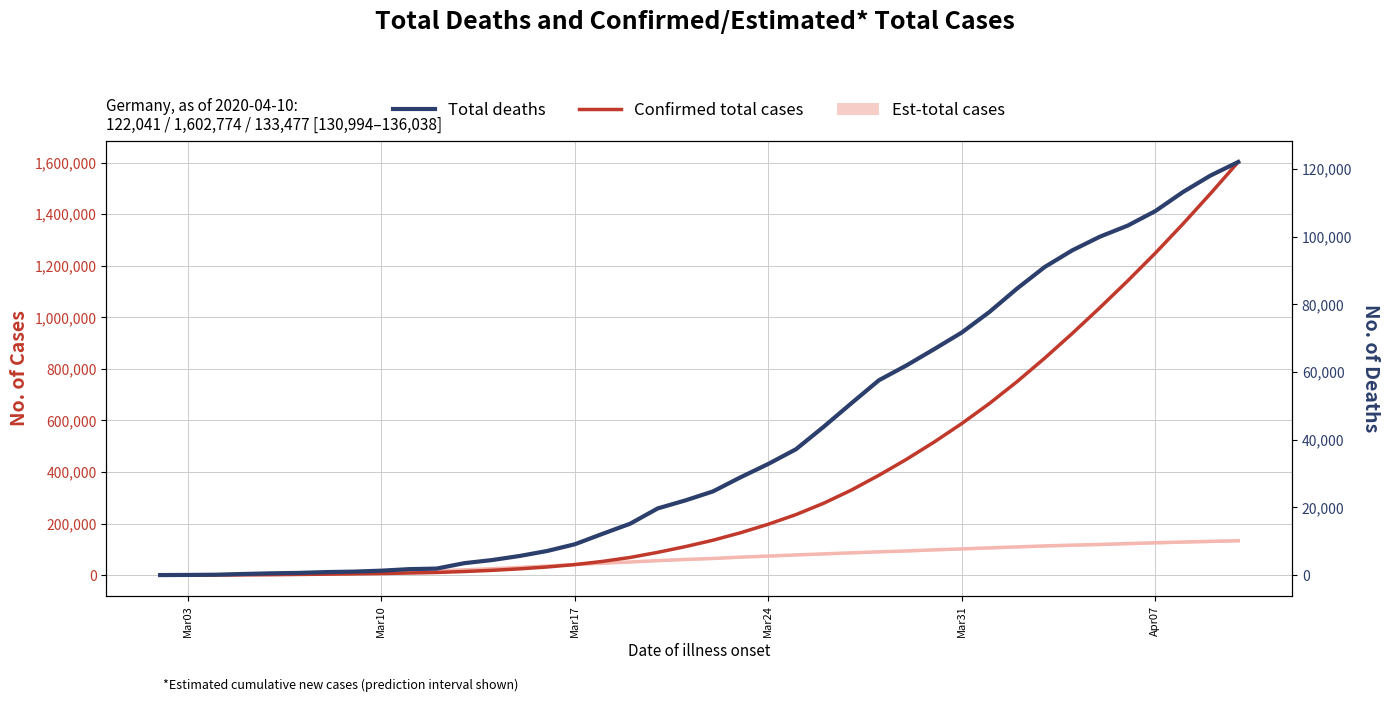

At which label does Total deaths reach its minimum?

Mar03